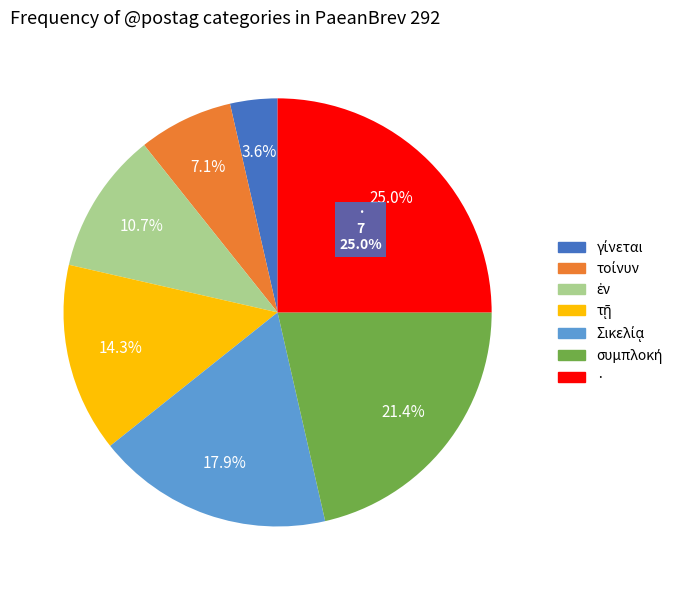

What is the smallest slice in the pie chart?

γίνεται